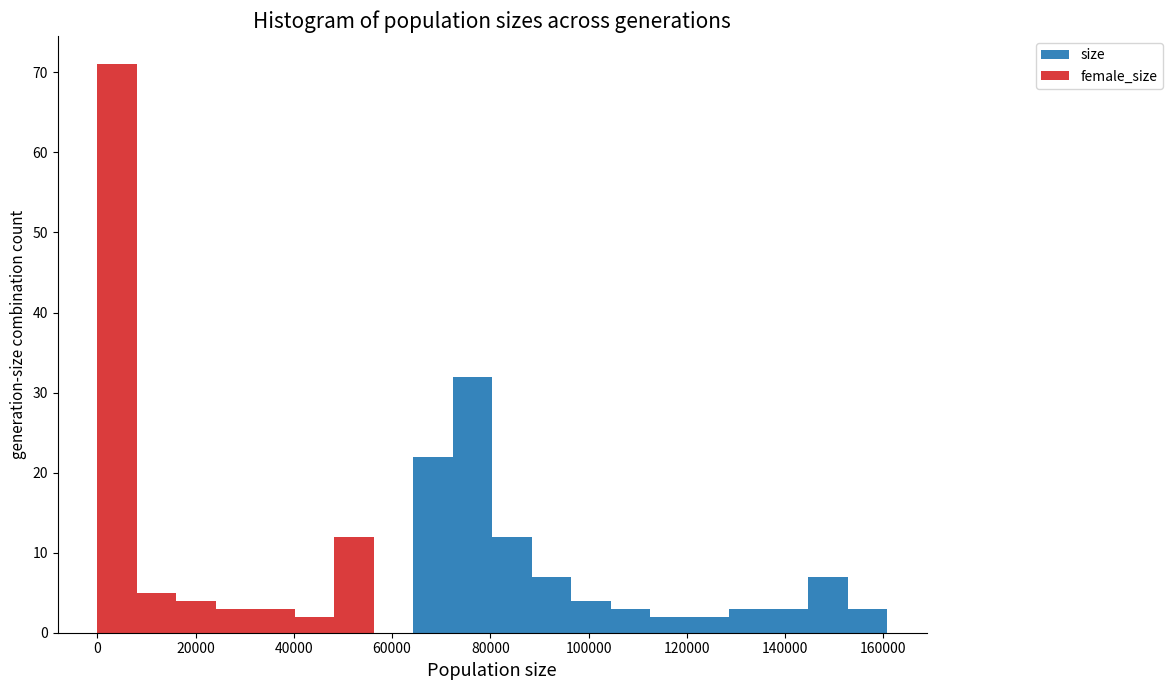

What is the total height of the stacked bar covering 120000 to 128000 on the x-axis? Neither the bar edges nor the heights are printed on the chart, so give them approximately, as read against the axes.

2